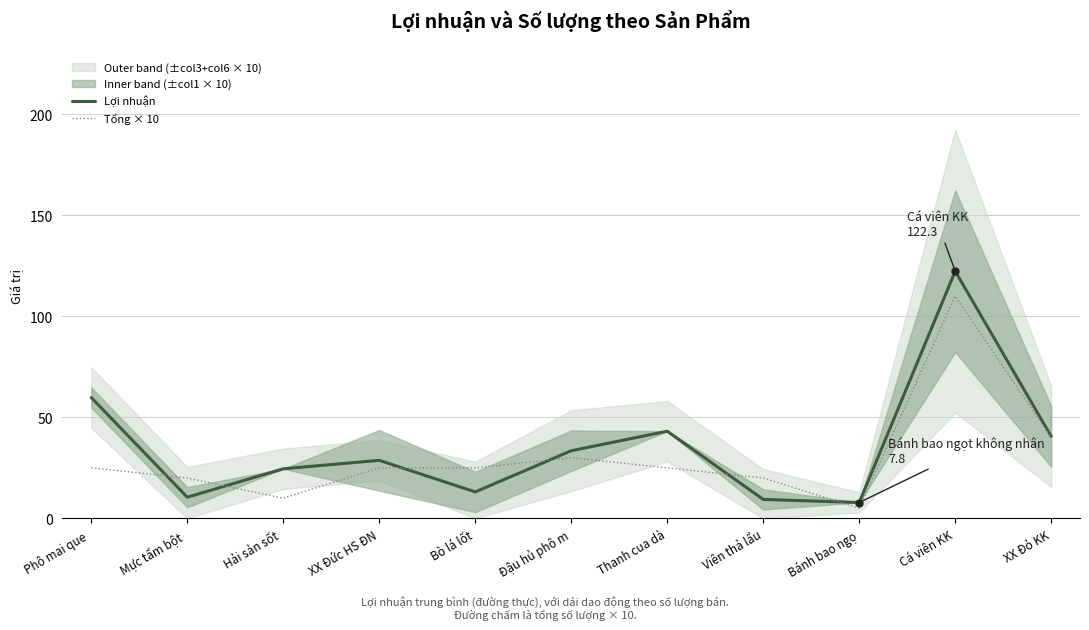

What is the sum of all Lợi nhuận values?

393.3